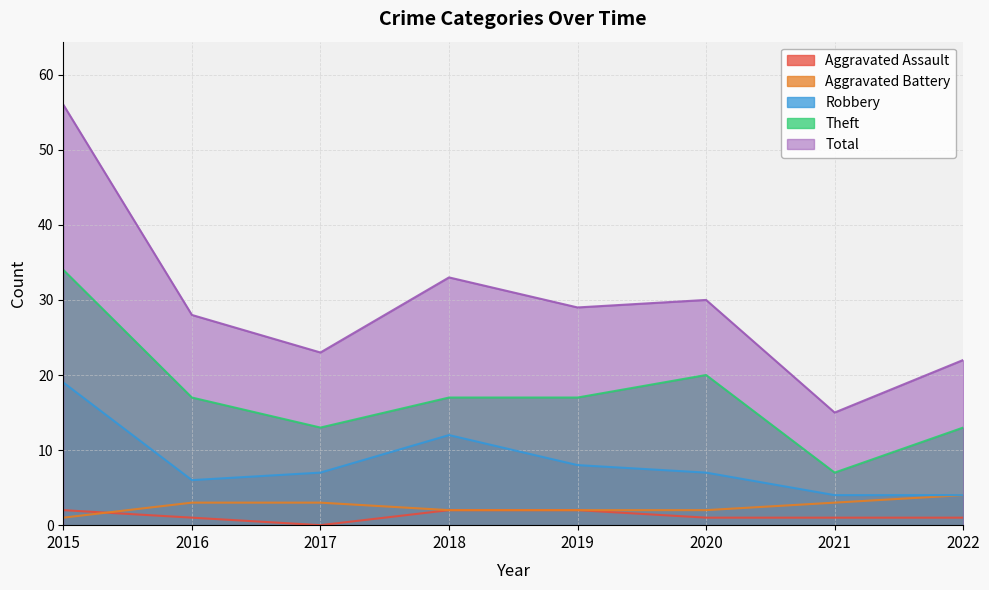

Reading left to right, list all the values displayed in this chart.

Aggravated Assault: 2015=2	2016=1	2017=0	2018=2	2019=2	2020=1	2021=1	2022=1
Aggravated Battery: 2015=1	2016=3	2017=3	2018=2	2019=2	2020=2	2021=3	2022=4
Robbery: 2015=19	2016=6	2017=7	2018=12	2019=8	2020=7	2021=4	2022=4
Theft: 2015=34	2016=17	2017=13	2018=17	2019=17	2020=20	2021=7	2022=13
Total: 2015=56	2016=28	2017=23	2018=33	2019=29	2020=30	2021=15	2022=22